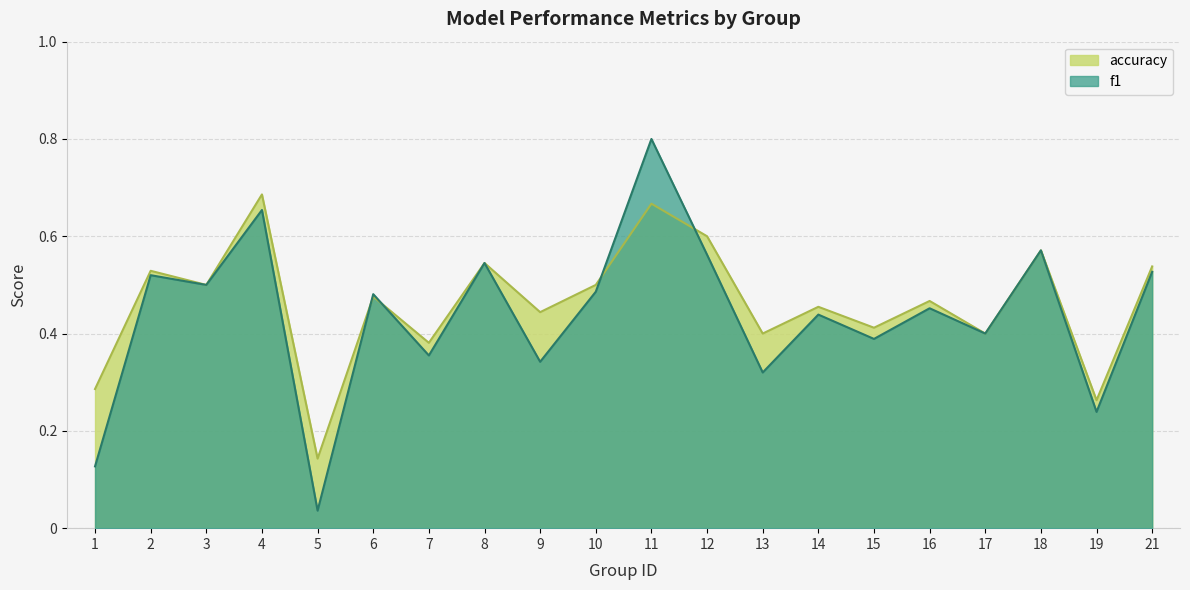

At 19, list the series in order from smallest to largest.

f1, accuracy